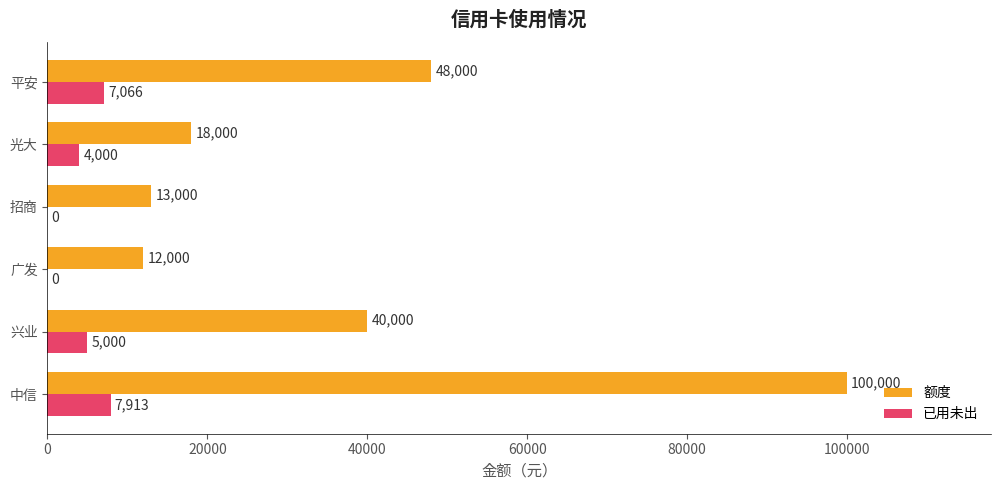

Count the 已用未出 values in the range 0 to 7066.

5